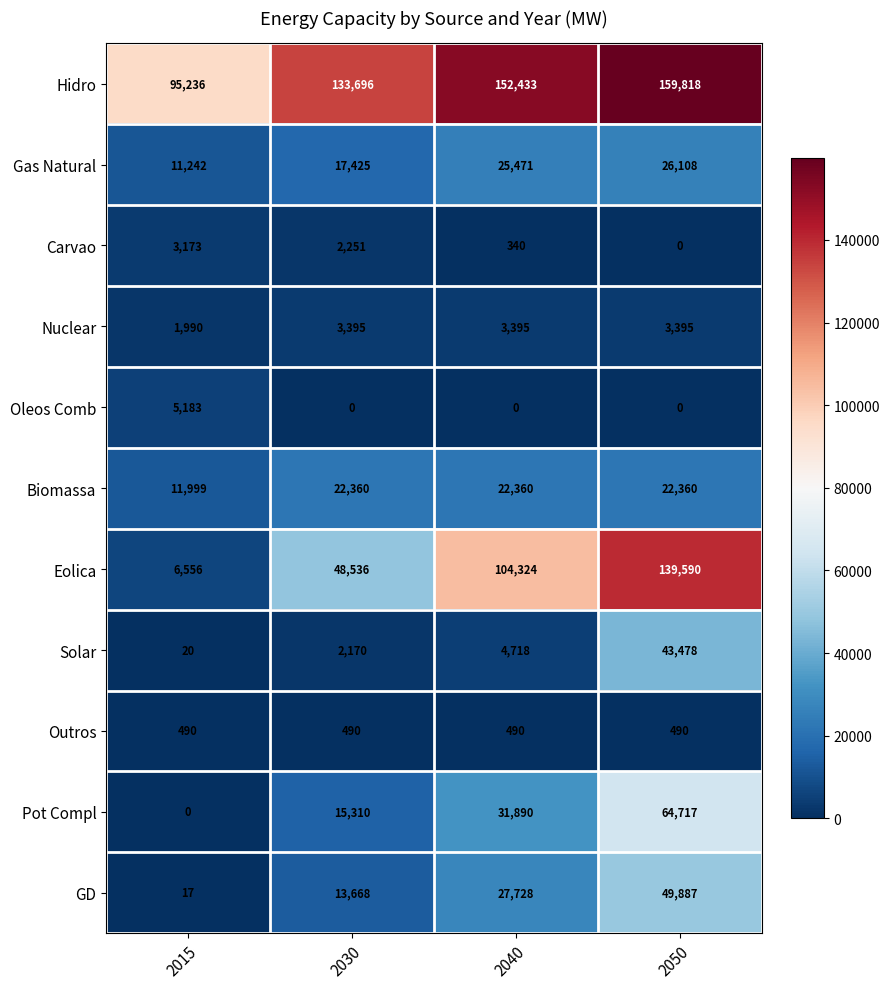

Rank the series by their maximum value, from lowest to highest.

Outros, Carvao, Nuclear, Oleos Comb, Biomassa, Gas Natural, Solar, GD, Pot Compl, Eolica, Hidro